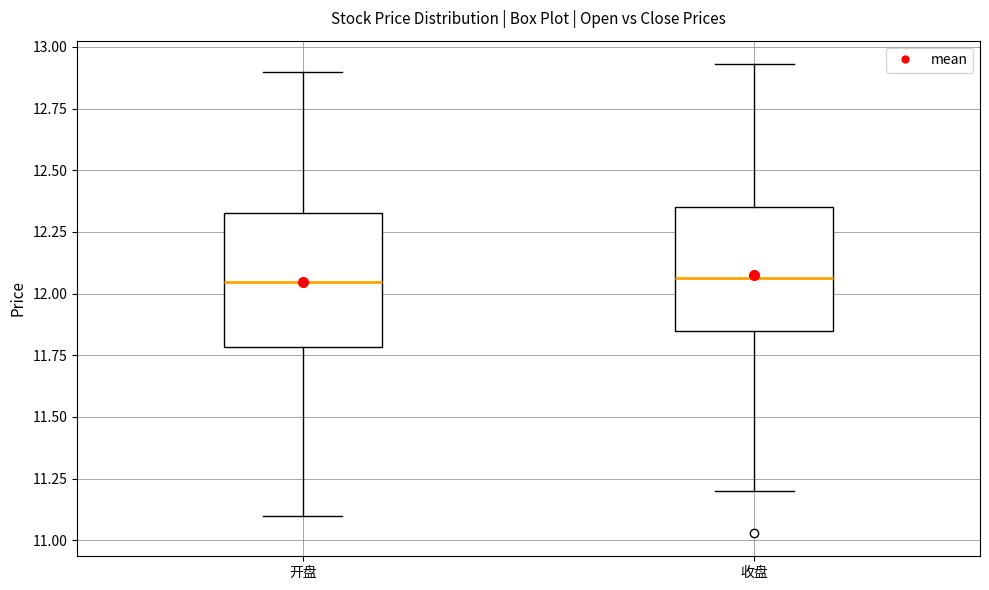

Reading left to right, read every box against the y-axis: the position of its median line, the range the box covers, and the ends of its whiskers. The values are not printed on the chart, so give them approximately, as read against the axis.

开盘: median 12.05, box 11.80 to 12.35, whiskers 11.10 to 12.90
收盘: median 12.05, box 11.85 to 12.35, whiskers 11.20 to 12.95